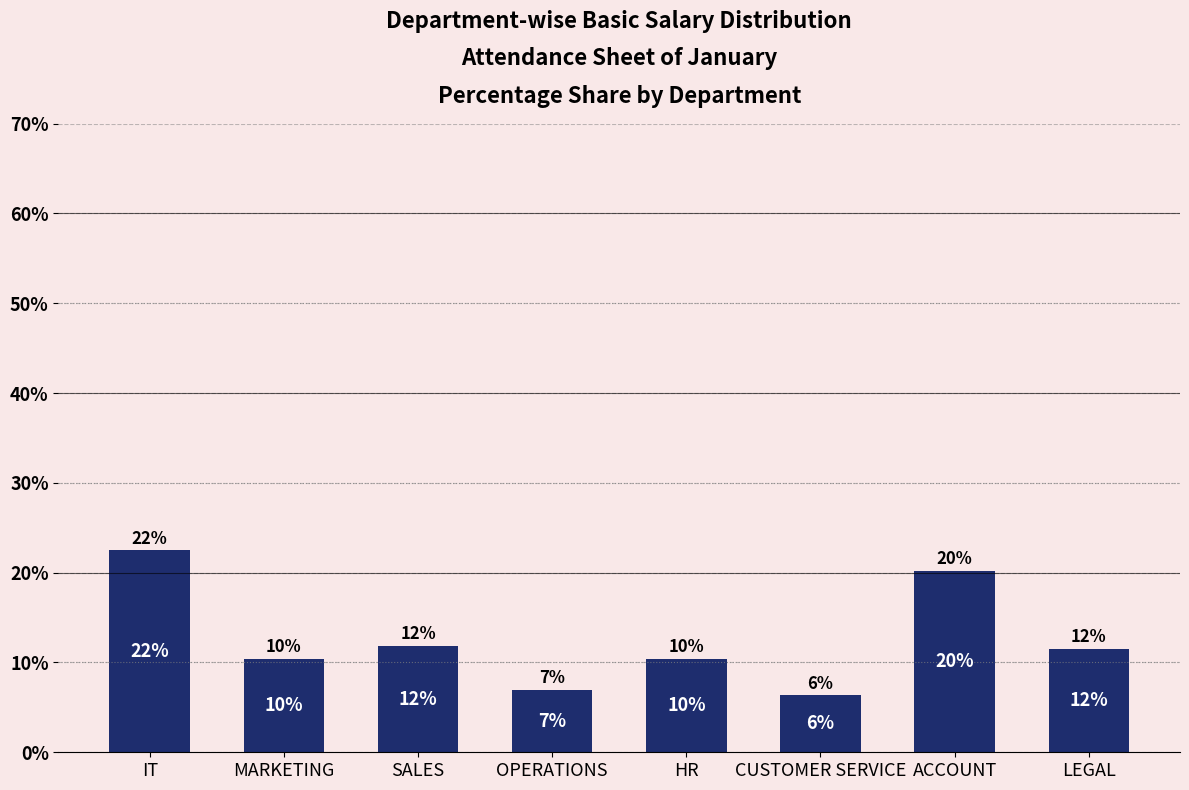

Does the chart contain any negative values?

No